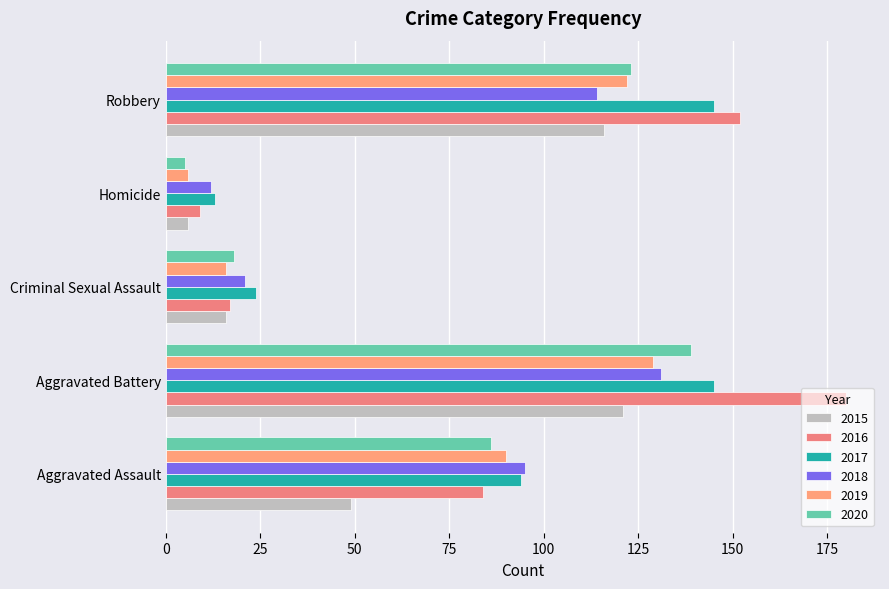

Count the number of data series in this chart.

6